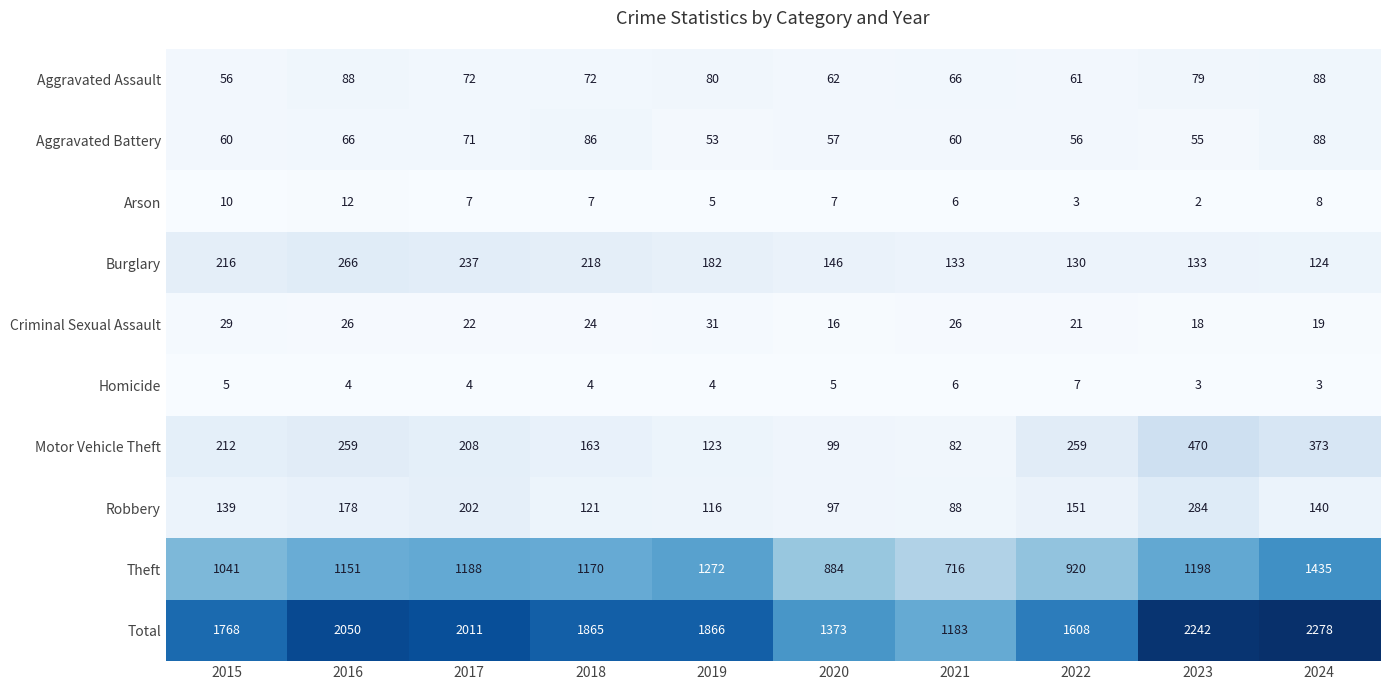

What is the difference between the Motor Vehicle Theft values at 2019 and 2018?

40